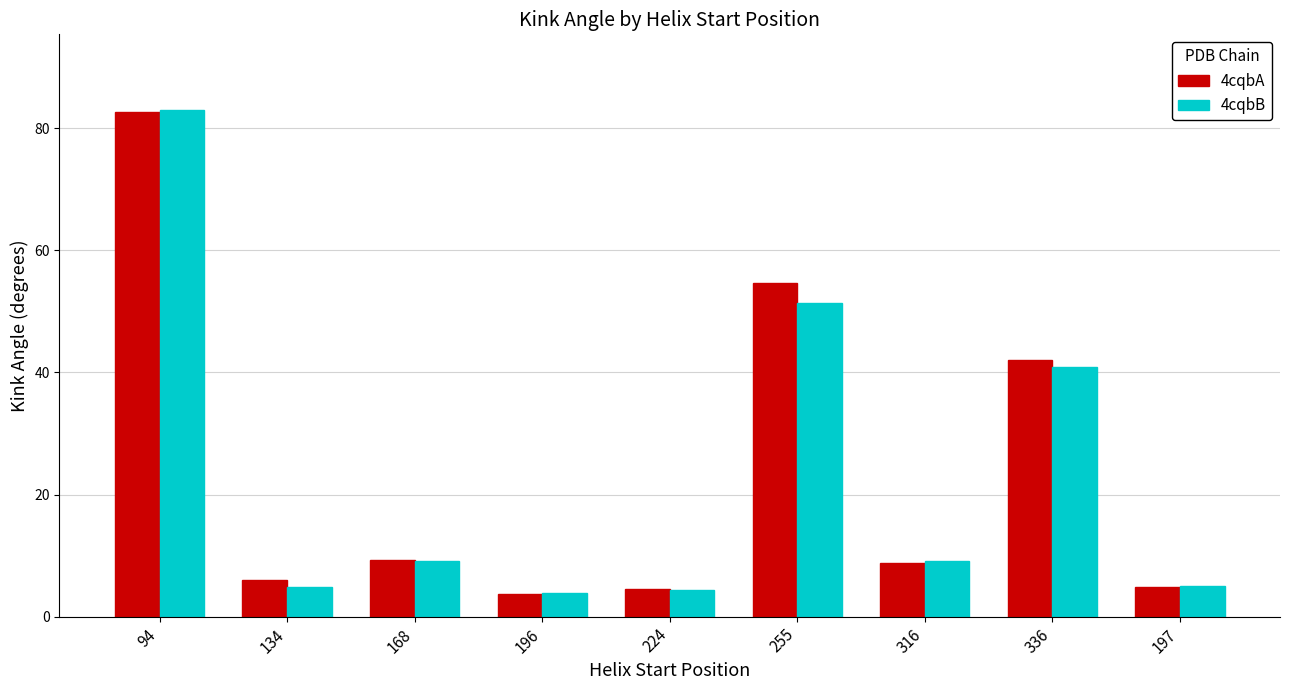

What is the spread (max minus min) of values at 197?

0.1